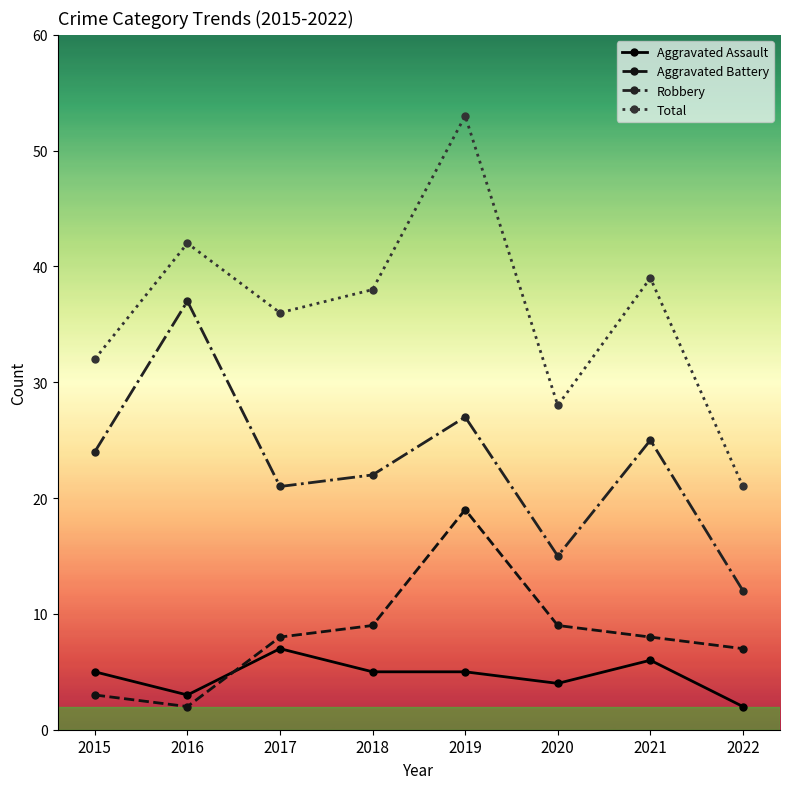

What value does the Total series have at 2022?

21